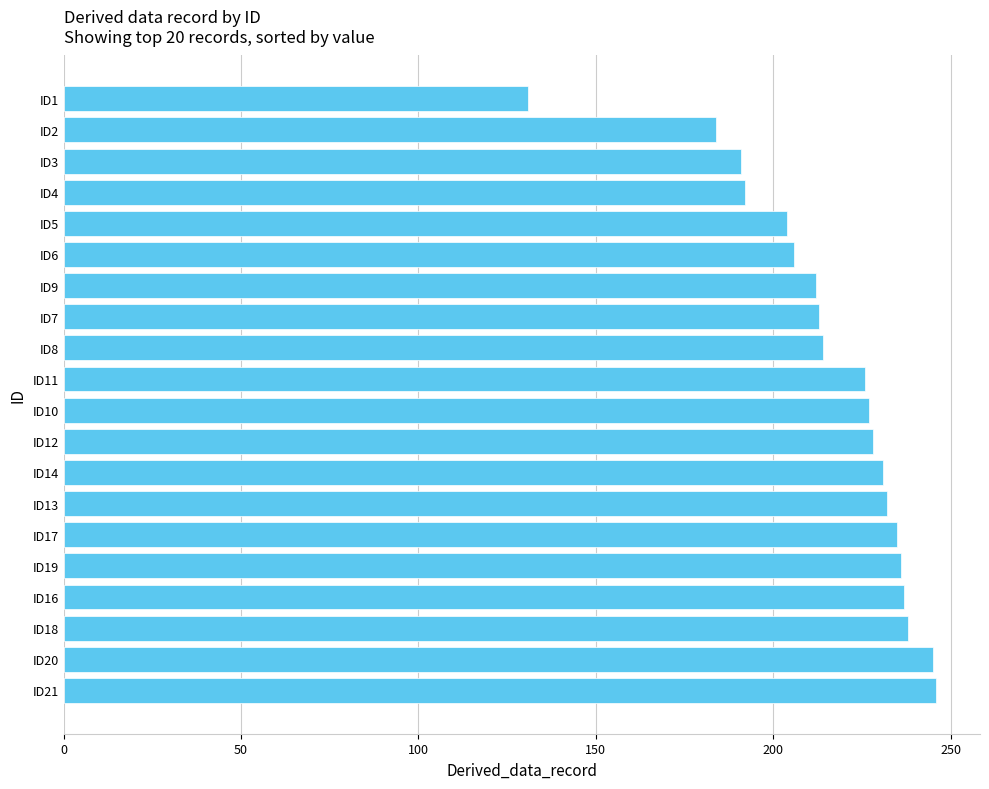

The chart shows a value of 235 at ID17. True or false?

True